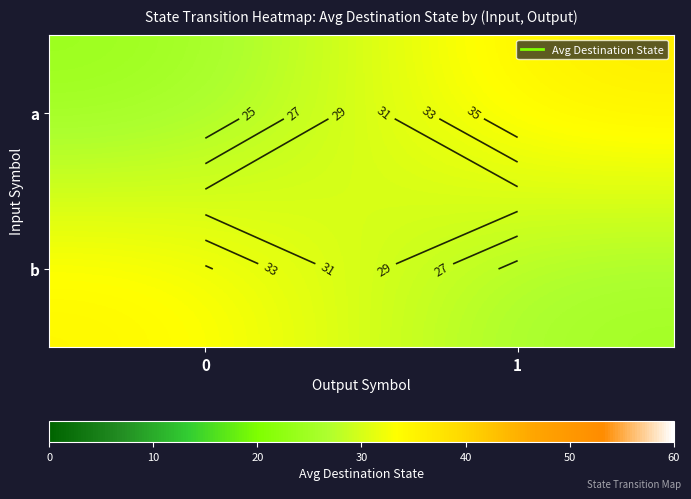

List the series in order of their peak value, highest first.

a, b